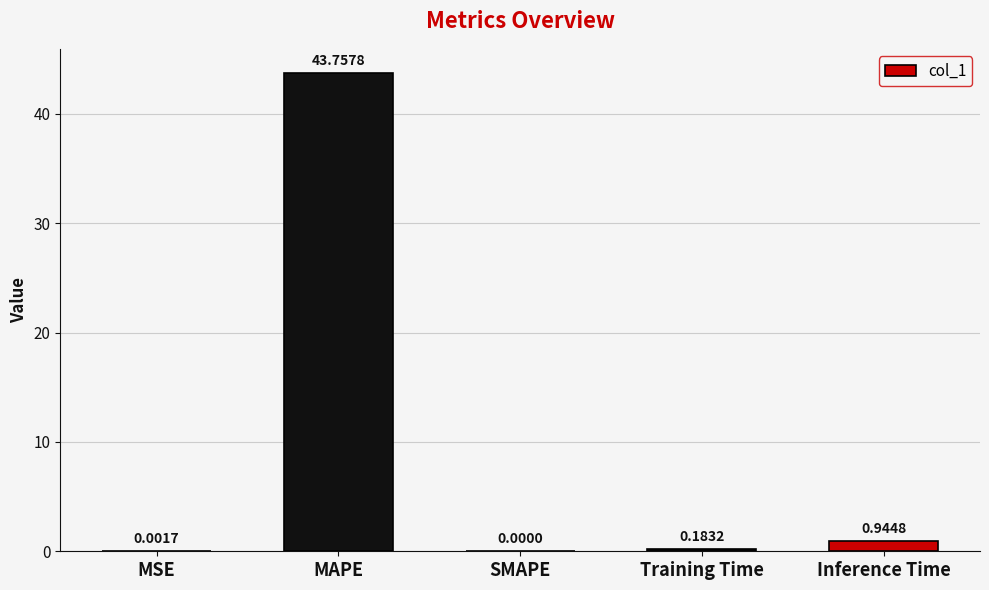

At which label is the value closest to 21?

Inference Time